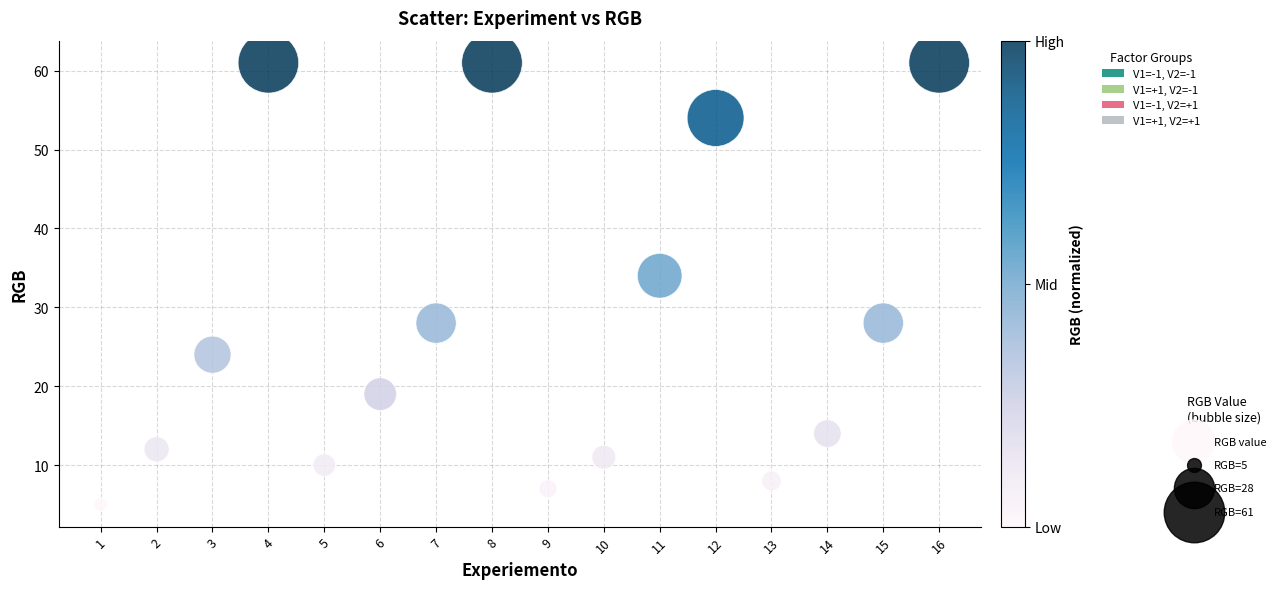

What is the range of Y values (max minus min)?

56